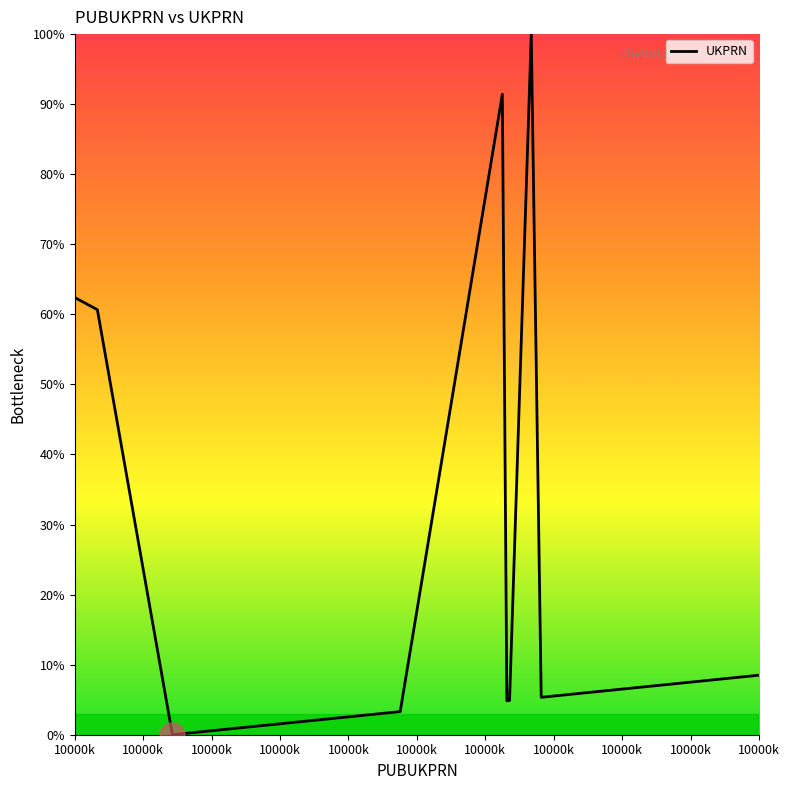

What is the difference between the second highest and second lowest values?

90.7